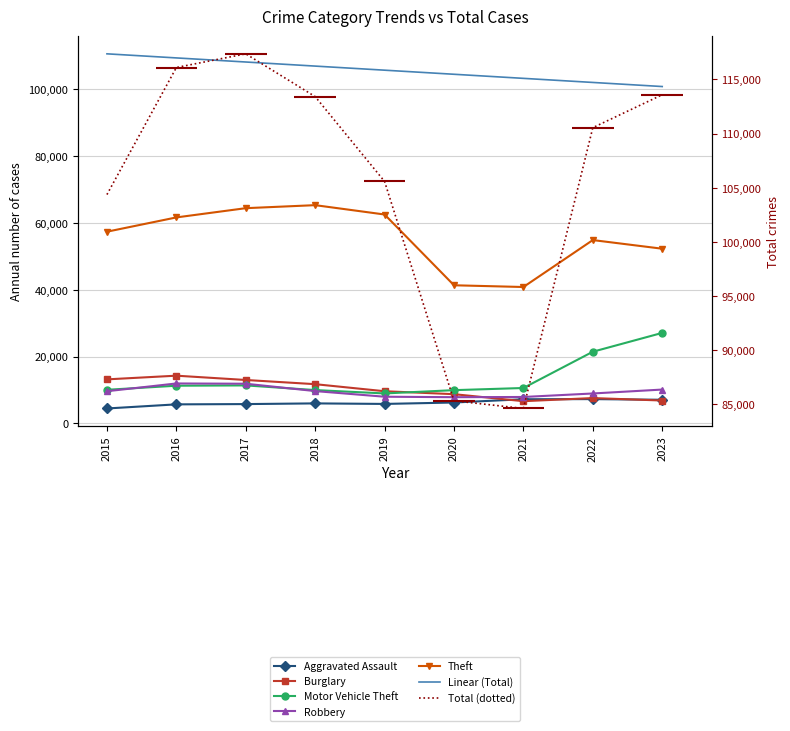

Which category has the lowest value across all series?

2015